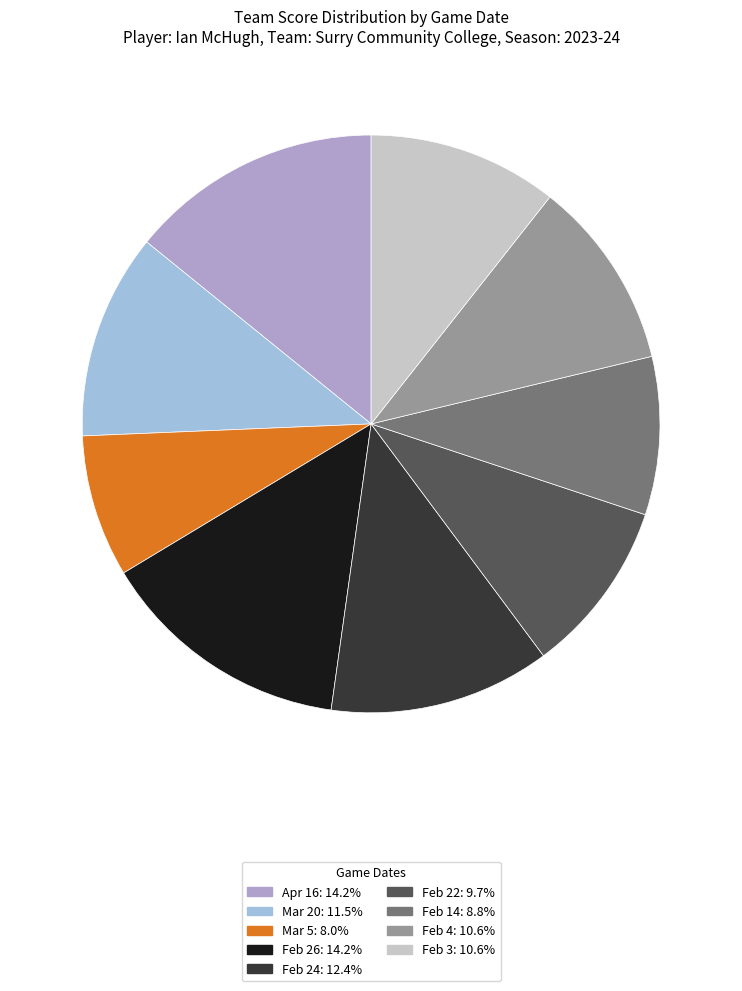

How many slices are in this pie chart?

9